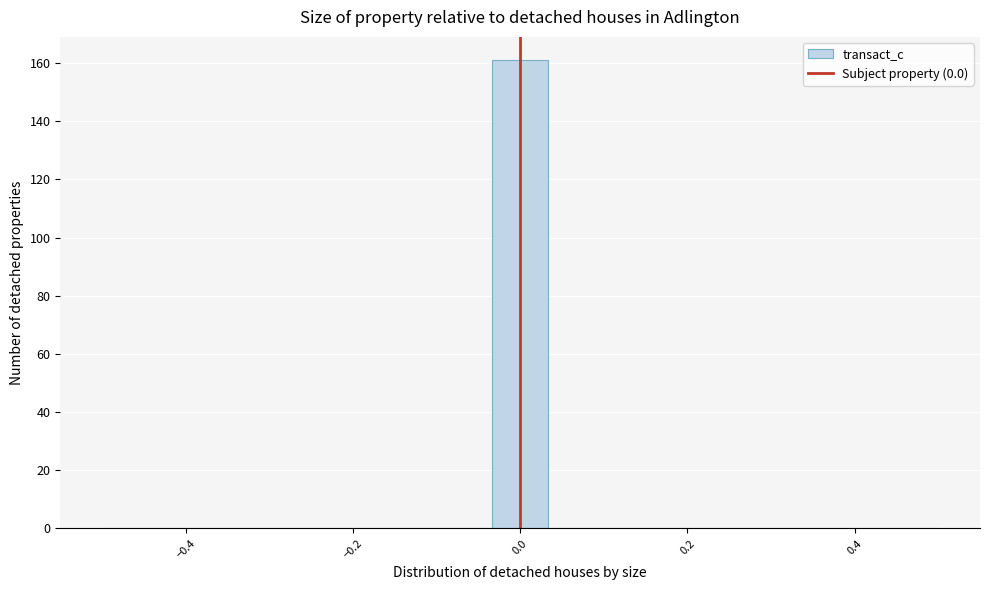

Around what value on the x-axis is the tallest bar? Give the approximate position of its centre, as read against the axis.

0.00